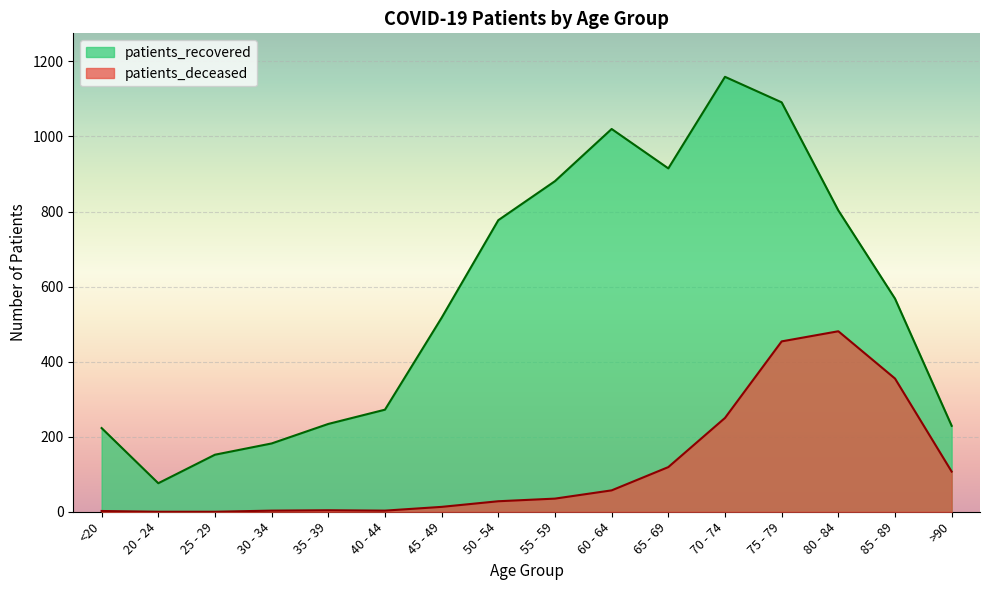

Reading right to left, extract all data points from this chart.

patients_deceased: 107	355	481	454	250	119	57	35	28	13	3	4	3	0	0	2
patients_recovered: 229	568	803	1091	1159	915	1020	881	777	517	272	234	182	152	76	223